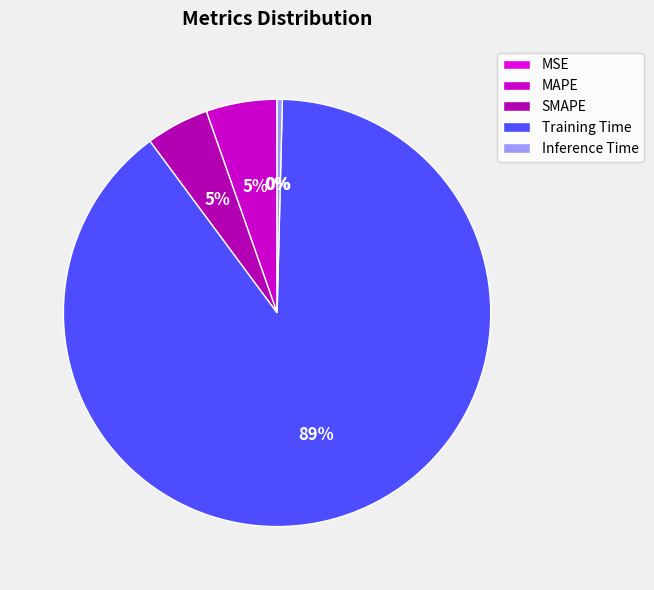

Which slice represents more than half of the pie?

Training Time